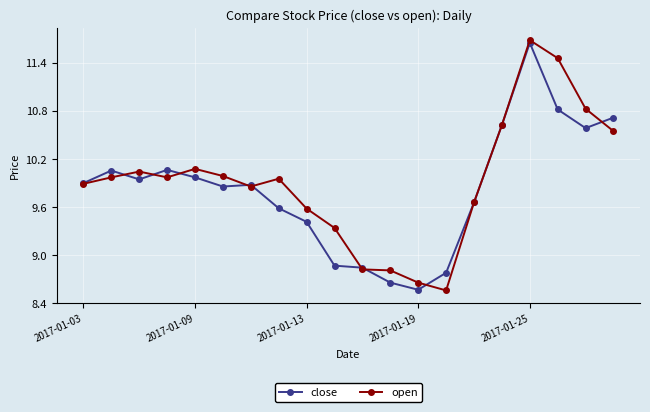

What is the maximum value shown in the chart?

11.7